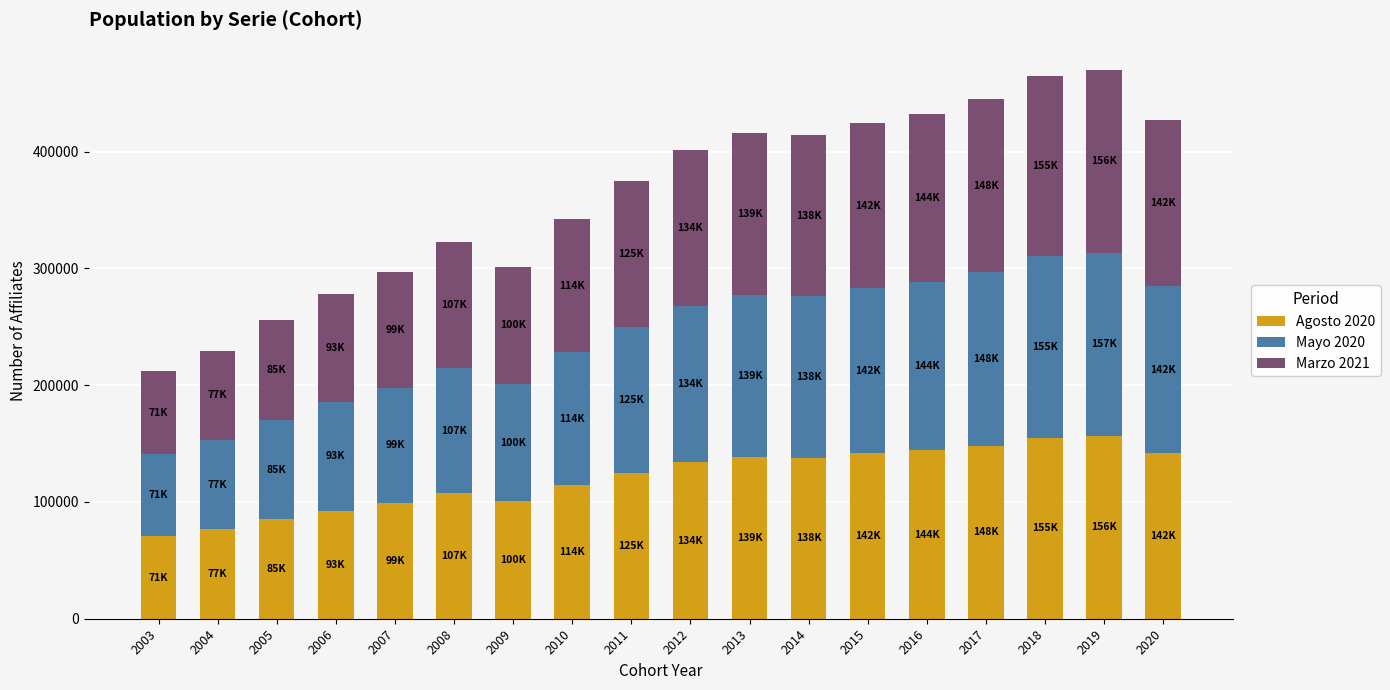

The value of Agosto 2020 at 2019 is 156422. True or false?

True